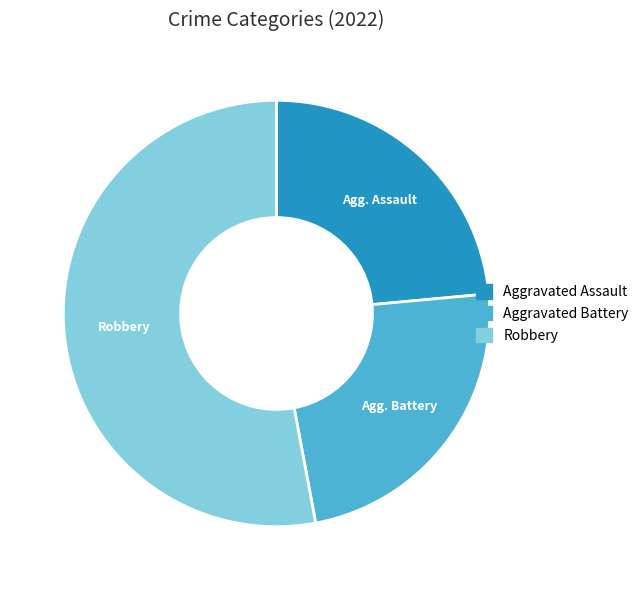

Is there a majority slice in this chart?

Yes